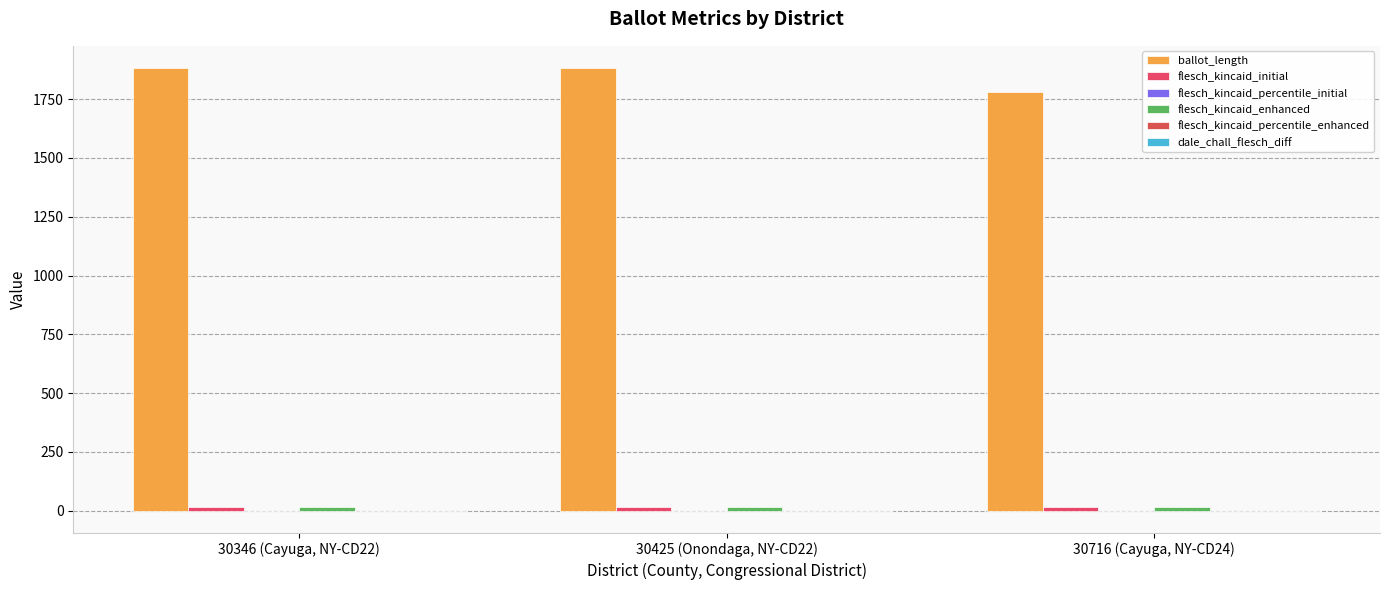

What is the difference between the maximum and minimum values in the flesch_kincaid_initial series?

0.8